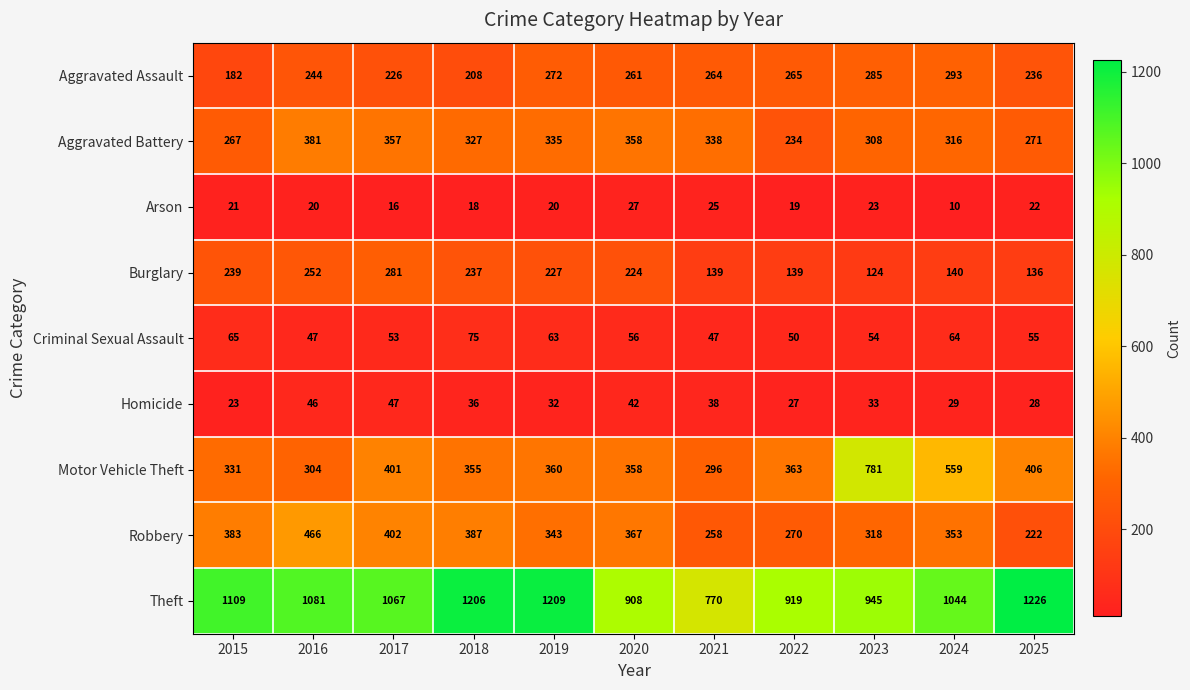

What is the sum of the Aggravated Assault values at 2019 and 2016?

516